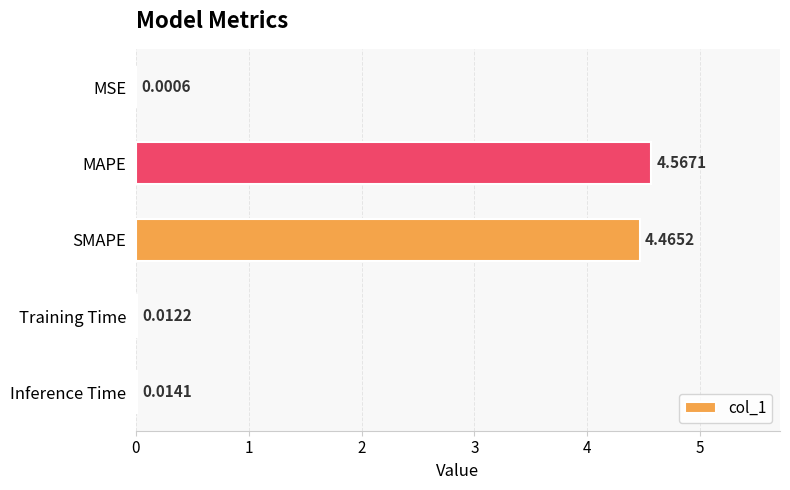

What is the sum of all values?

9.1